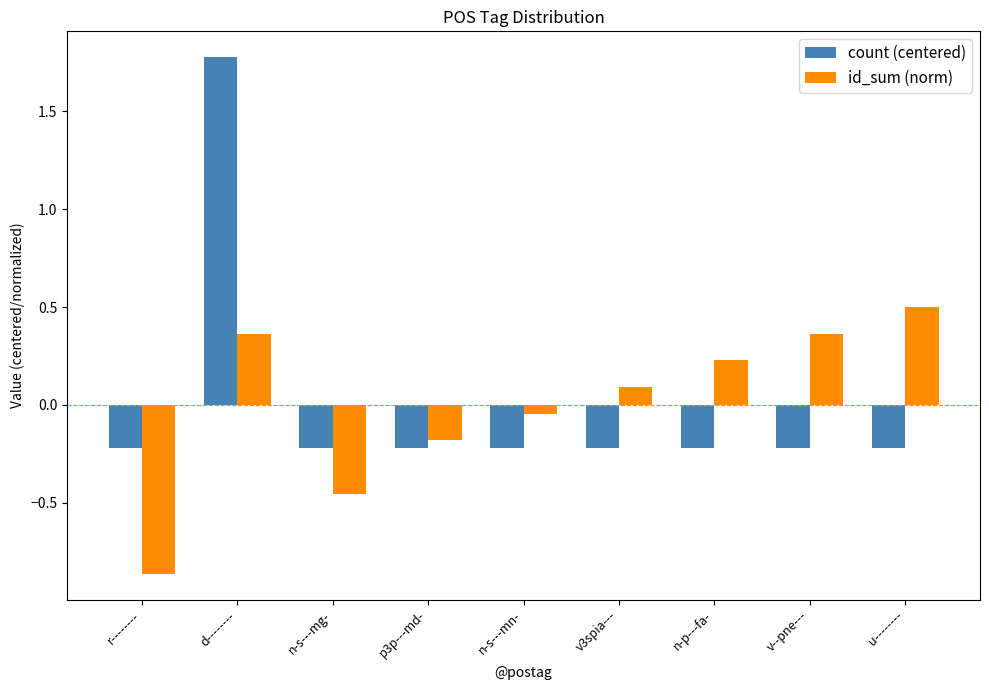

At v--pne---, list the series in order from largest to smallest.

id_sum (norm), count (centered)